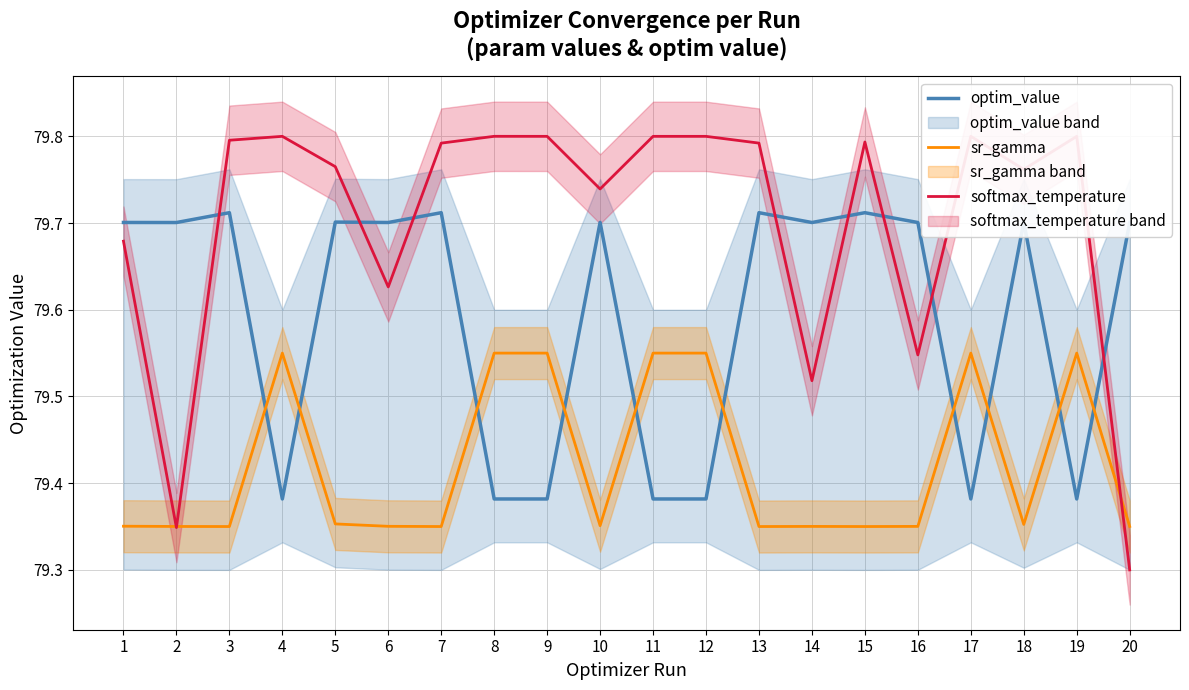

What are all the series names shown in the legend?

optim_value, sr_gamma, softmax_temperature